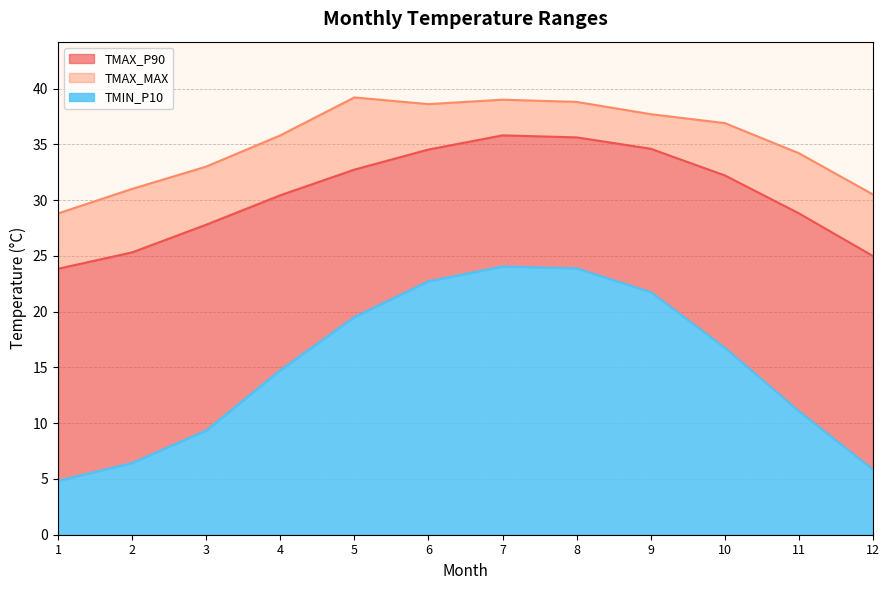

Does the chart have visible grid lines?

Yes